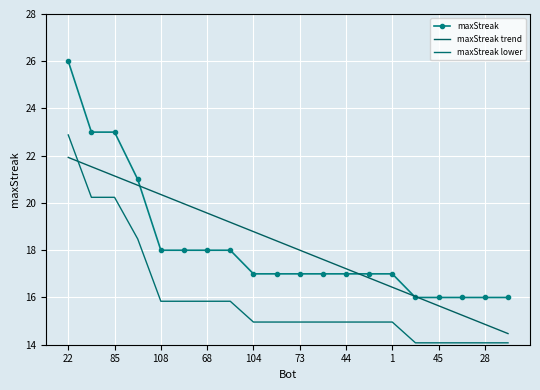

Rank the series by their maximum value, from highest to lowest.

maxStreak, maxStreak lower, maxStreak trend